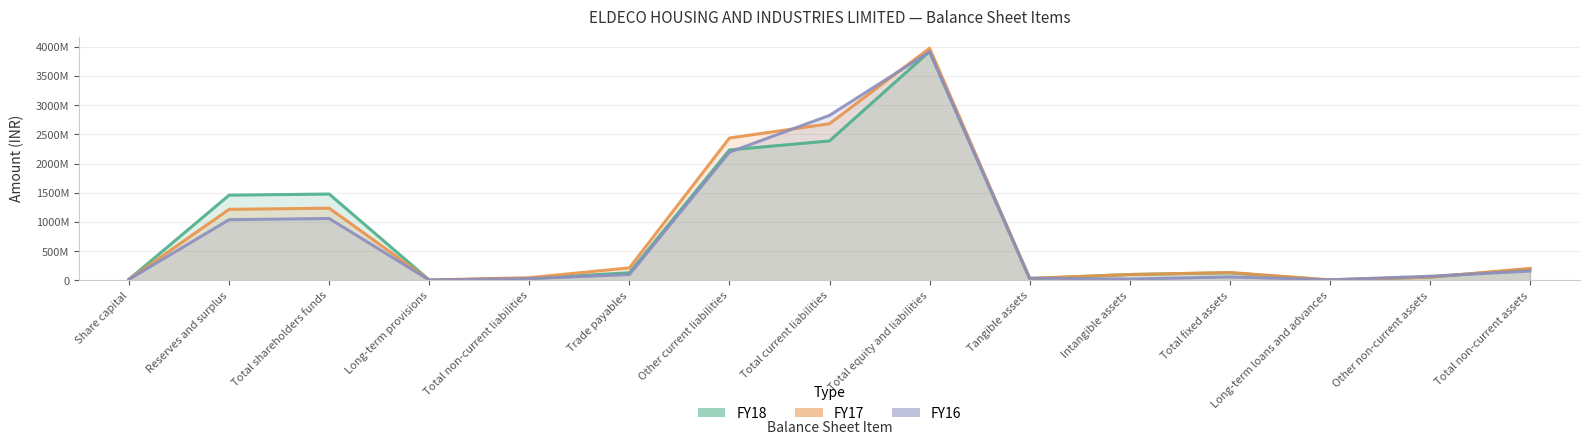

At which category does the chart reach its peak across all series?

Total equity and liabilities